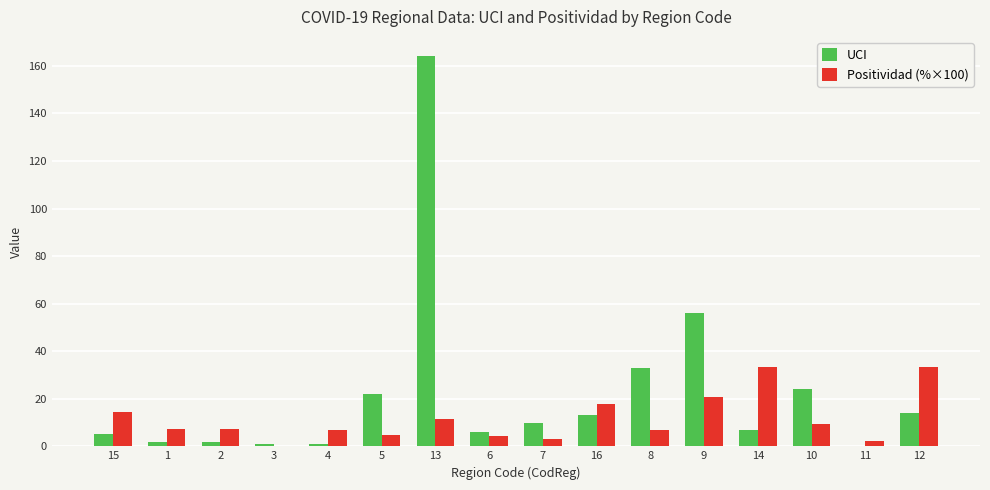

Which series has the largest range (max minus min)?

UCI